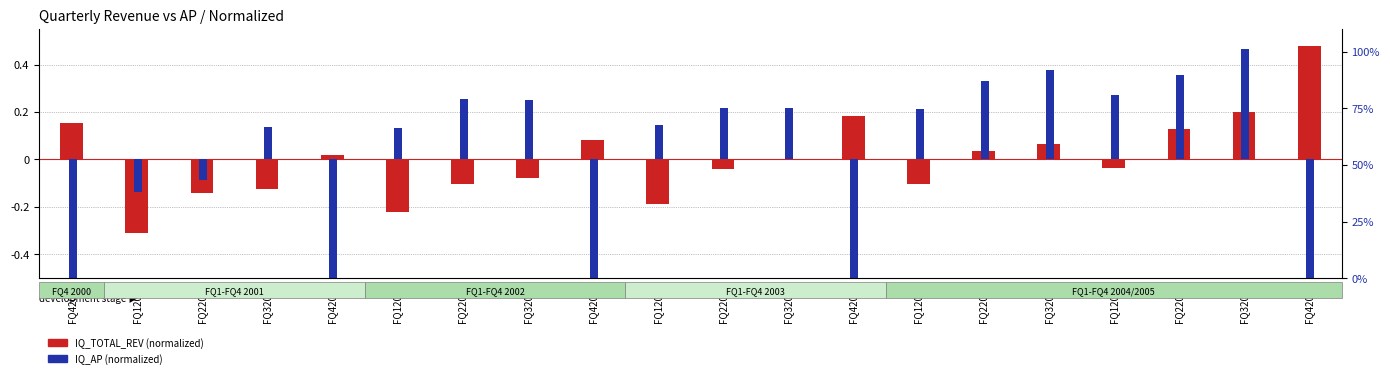

At which category does the chart reach its peak across all series?

FQ42005